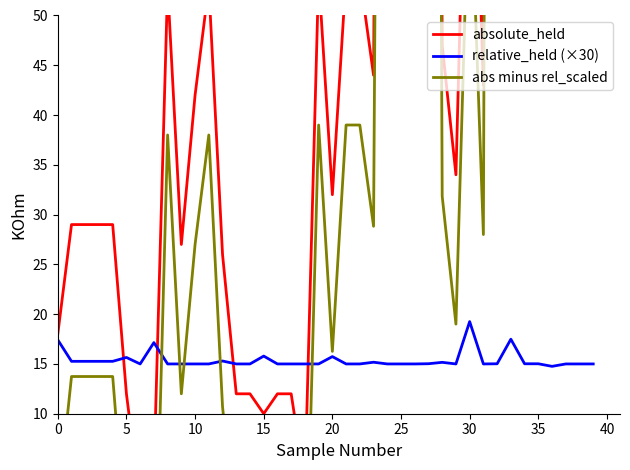

What is the sum of all abs minus rel_scaled values?

4929.0